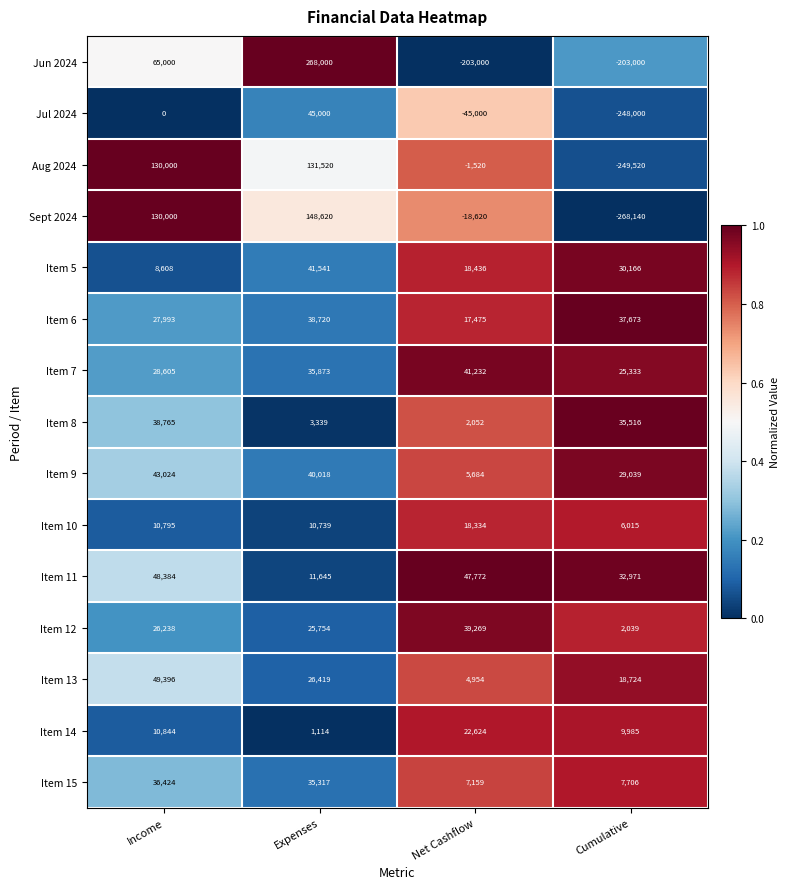

List the series in order of their peak value, highest first.

Jun 2024, Sept 2024, Aug 2024, Item 13, Item 11, Jul 2024, Item 9, Item 5, Item 7, Item 12, Item 8, Item 6, Item 15, Item 14, Item 10